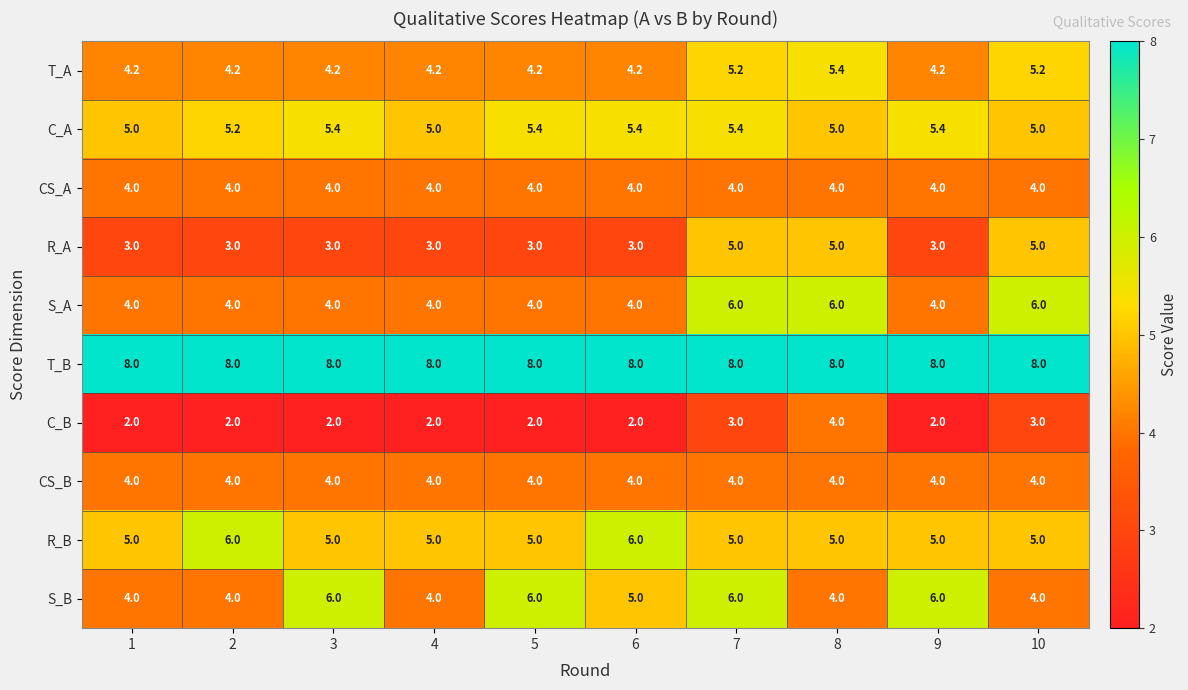

At which label is S_B closest to 5?

6